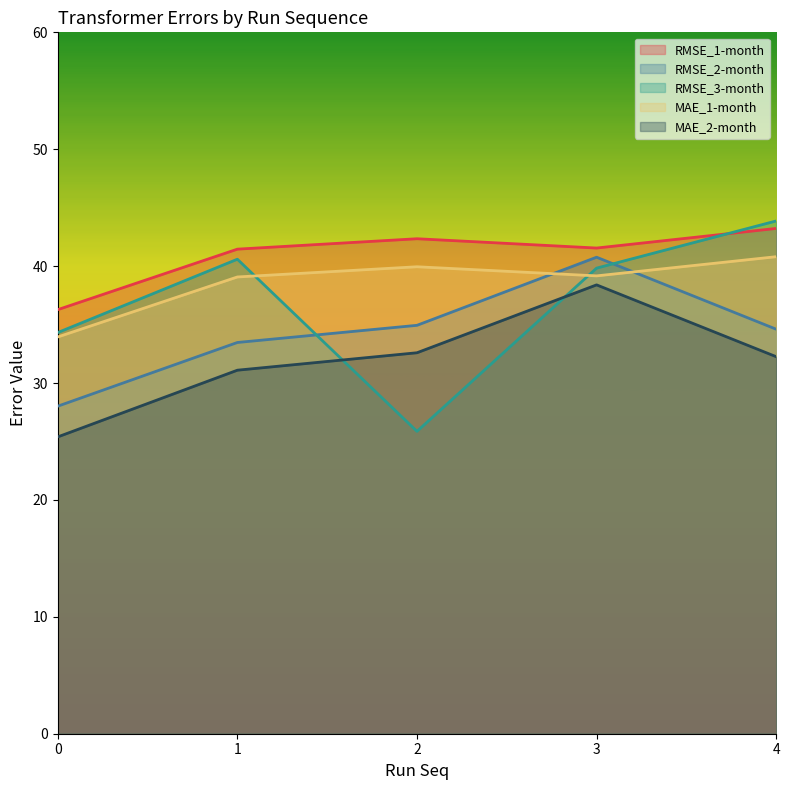

What is the value of the RMSE_2-month point at the 5th from the left?

34.6